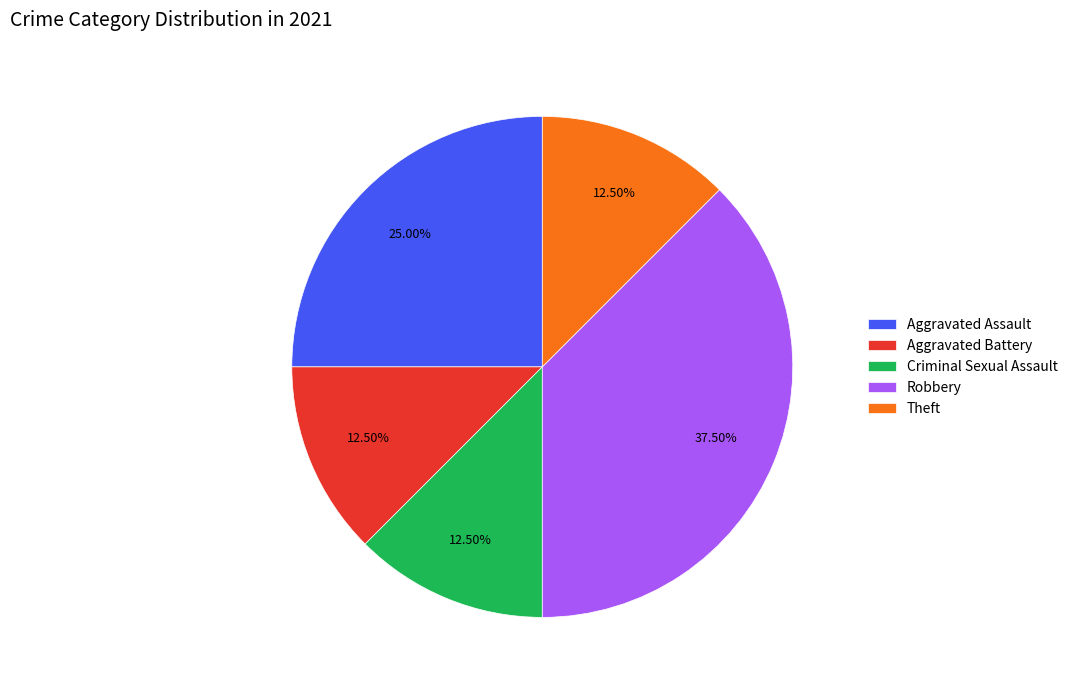

Is the sum of Aggravated Assault and Robbery greater than half?

Yes